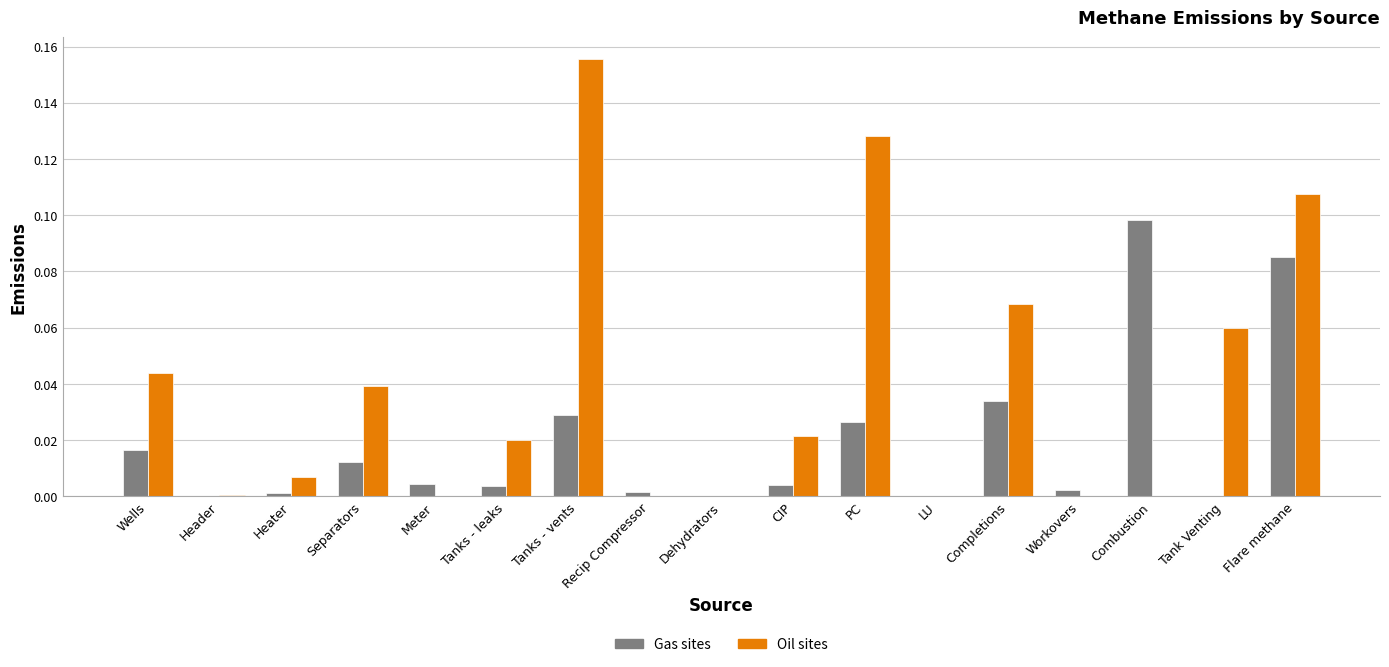

Count the number of categories in the chart.

17